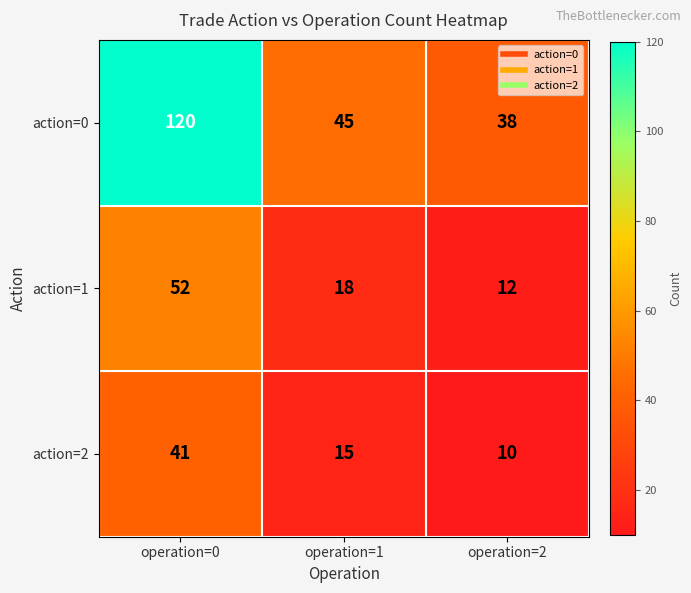

What is the sum of all action=2 values?

66